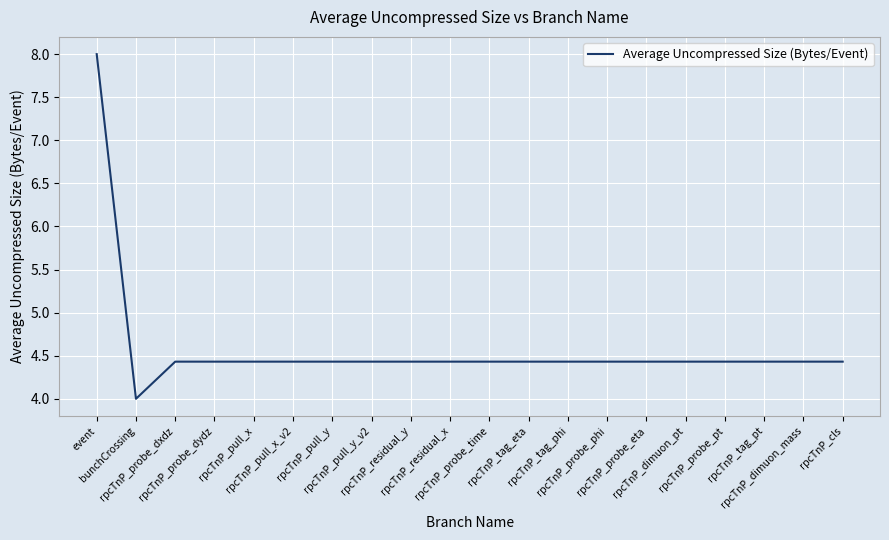

True or false: the data shows 4.4 at rpcTnP_cls.

True